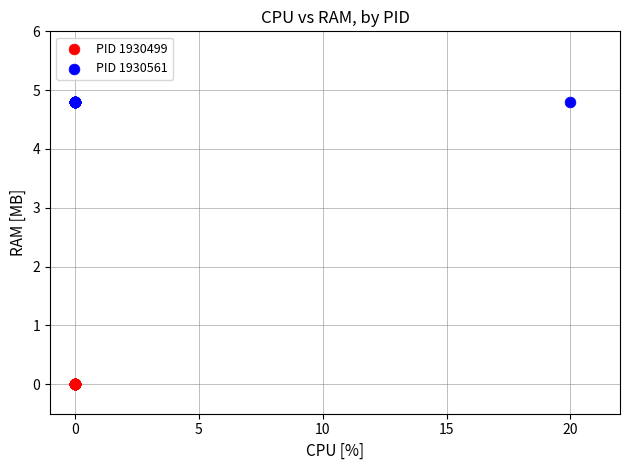

Which series contains the lowest Y value?

PID 1930499